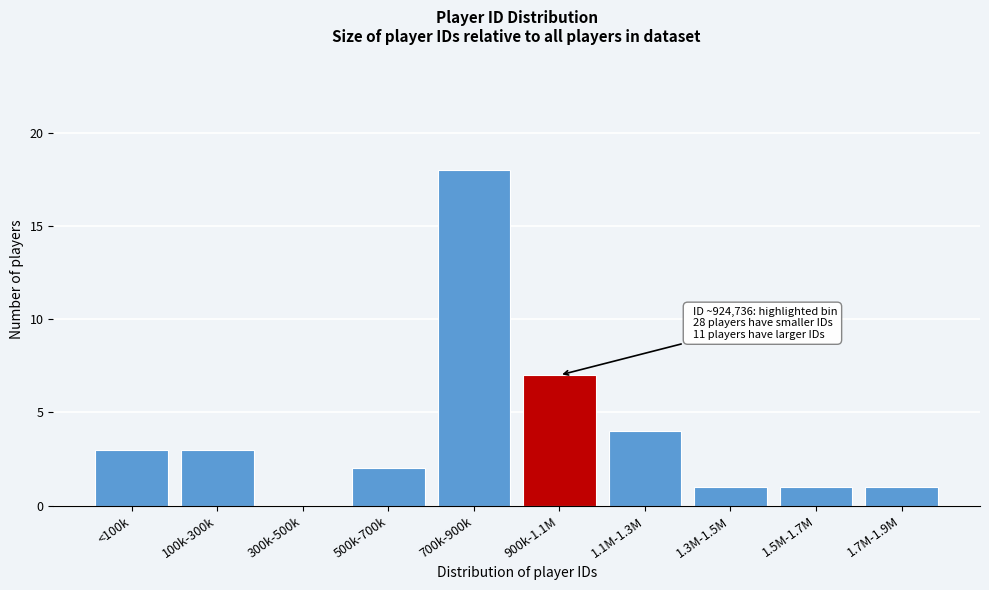

Reading right to left, extract all data points from this chart.

1.7M-1.9M=1	1.5M-1.7M=1	1.3M-1.5M=1	1.1M-1.3M=4	900k-1.1M=7	700k-900k=18	500k-700k=2	300k-500k=0	100k-300k=3	<100k=3